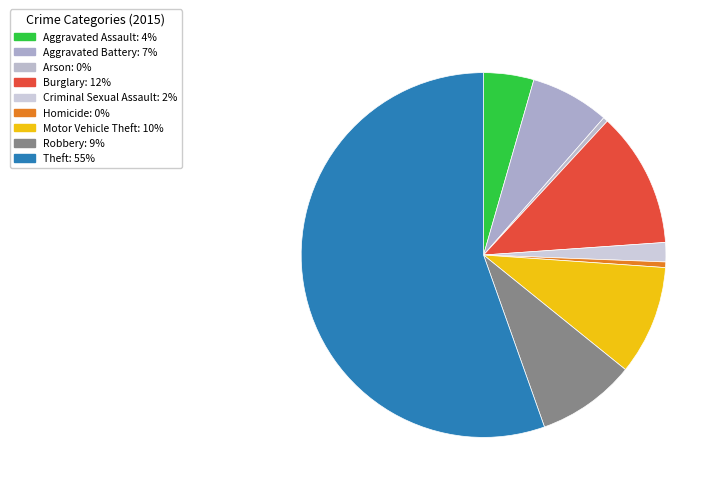

To the nearest percent, what is the difference between the Robbery and Criminal Sexual Assault slice percentages?

7%